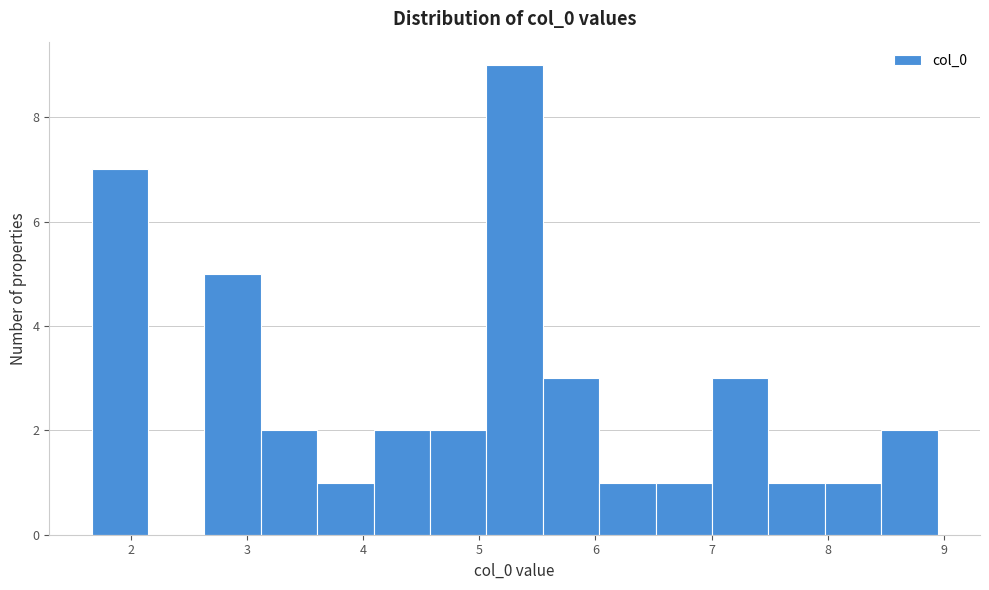

Reading left to right, list every bar in this chart as the range it spans on the x-axis followed by its height. Neither the bar edges nor the heights are printed on the chart, so give them approximately, as read against the axes.

1.7 to 2.1: 7
2.1 to 2.6: 0
2.6 to 3.1: 5
3.1 to 3.6: 2
3.6 to 4.1: 1
4.1 to 4.6: 2
4.6 to 5.1: 2
5.1 to 5.5: 9
5.5 to 6.0: 3
6.0 to 6.5: 1
6.5 to 7.0: 1
7.0 to 7.5: 3
7.5 to 8.0: 1
8.0 to 8.5: 1
8.5 to 8.9: 2